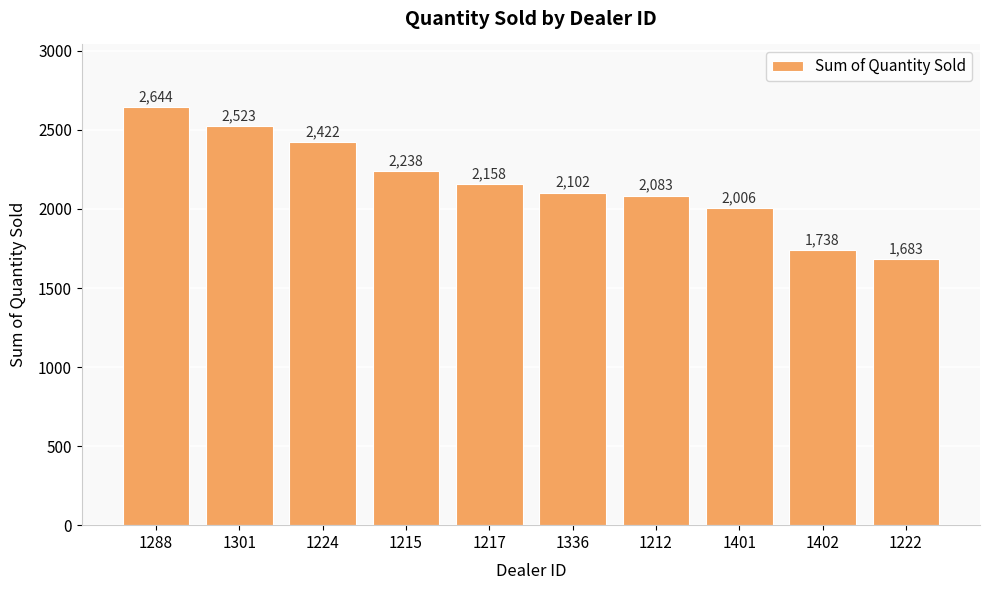

At which category does the chart reach its minimum across all series?

1222